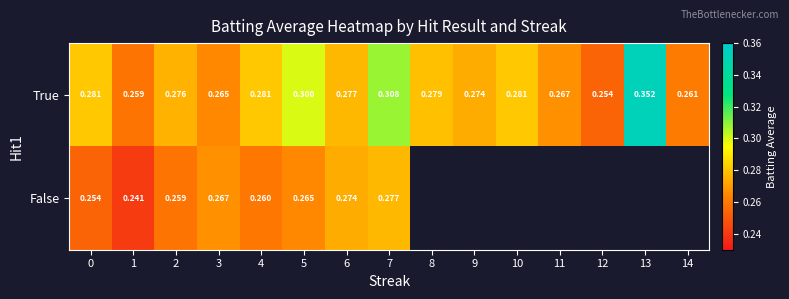

At 1, list the series in order from smallest to largest.

False, True